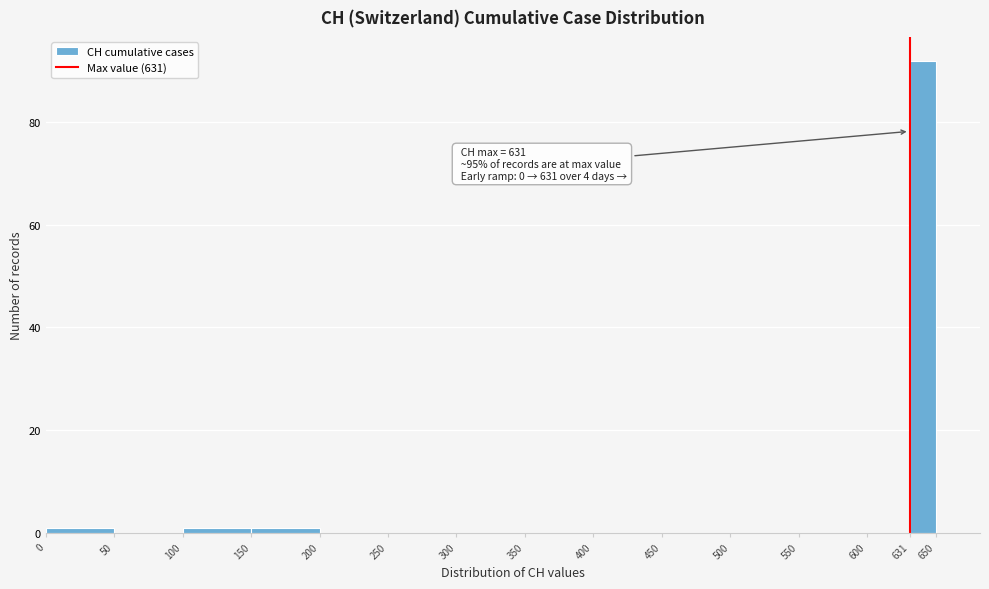

Over which range of the x-axis is the bar tallest?

631 to 650